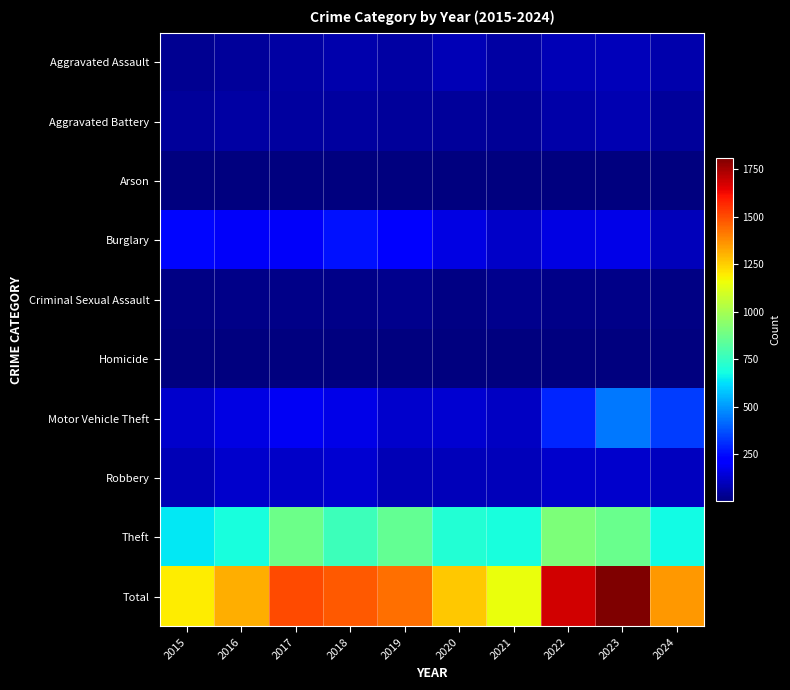

What is the total value across all series at 2016?

2620